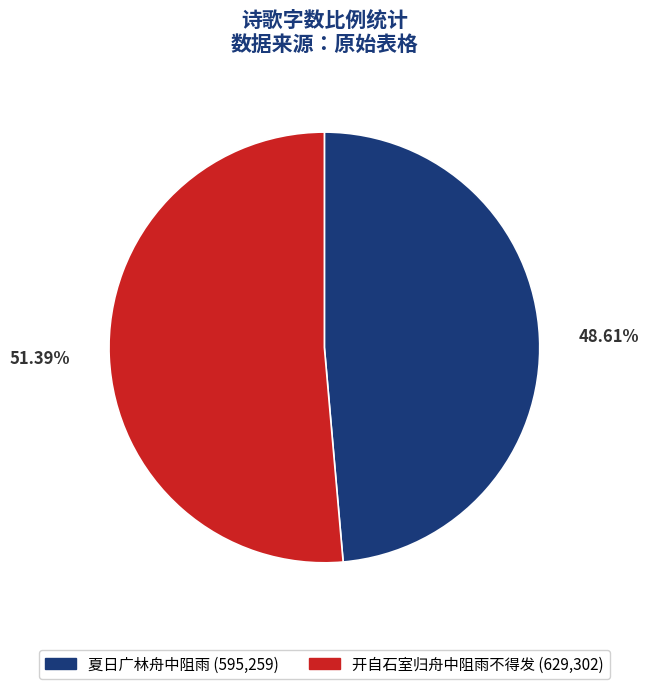

To the nearest percent, what is the difference between the largest and smallest slice percentages?

3%